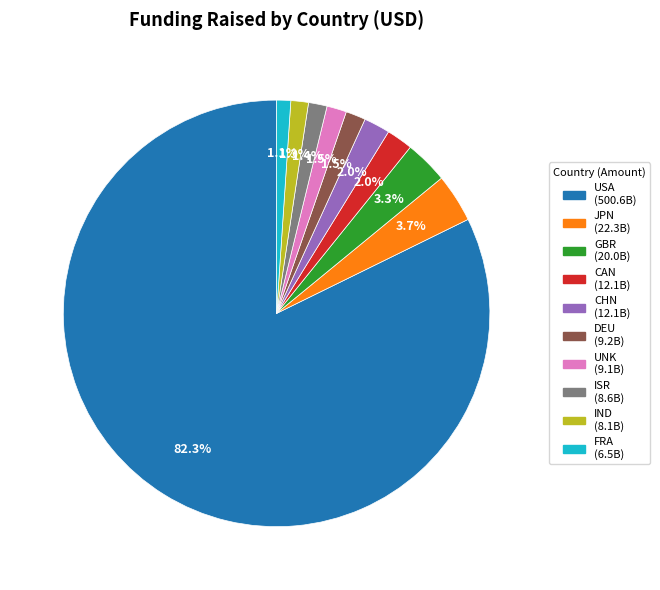

To the nearest percent, what percentage of the pie is USA?

82%